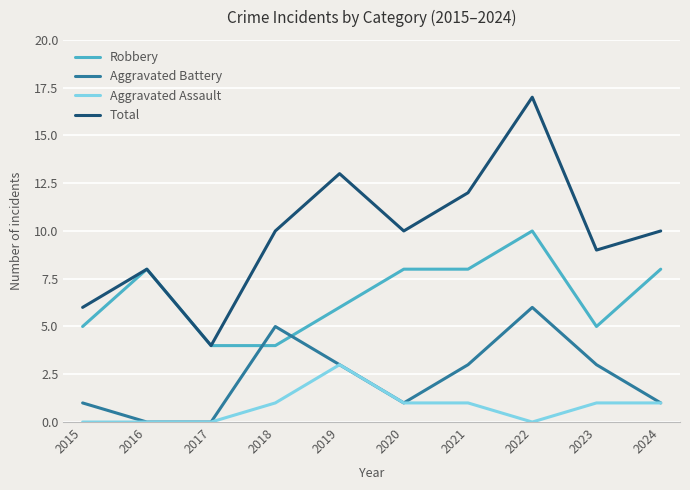

Is the value of Total at 2018 greater than the value of Aggravated Battery at 2019?

Yes